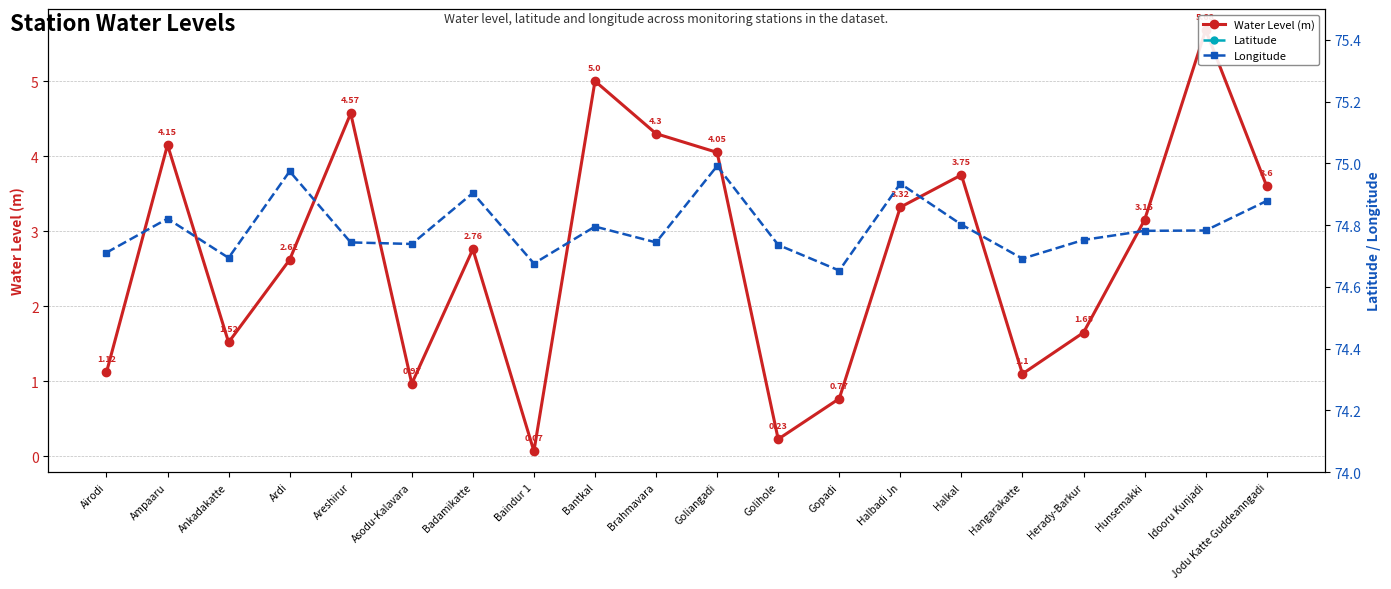

Where is the first local minimum for Latitude?

Ardi